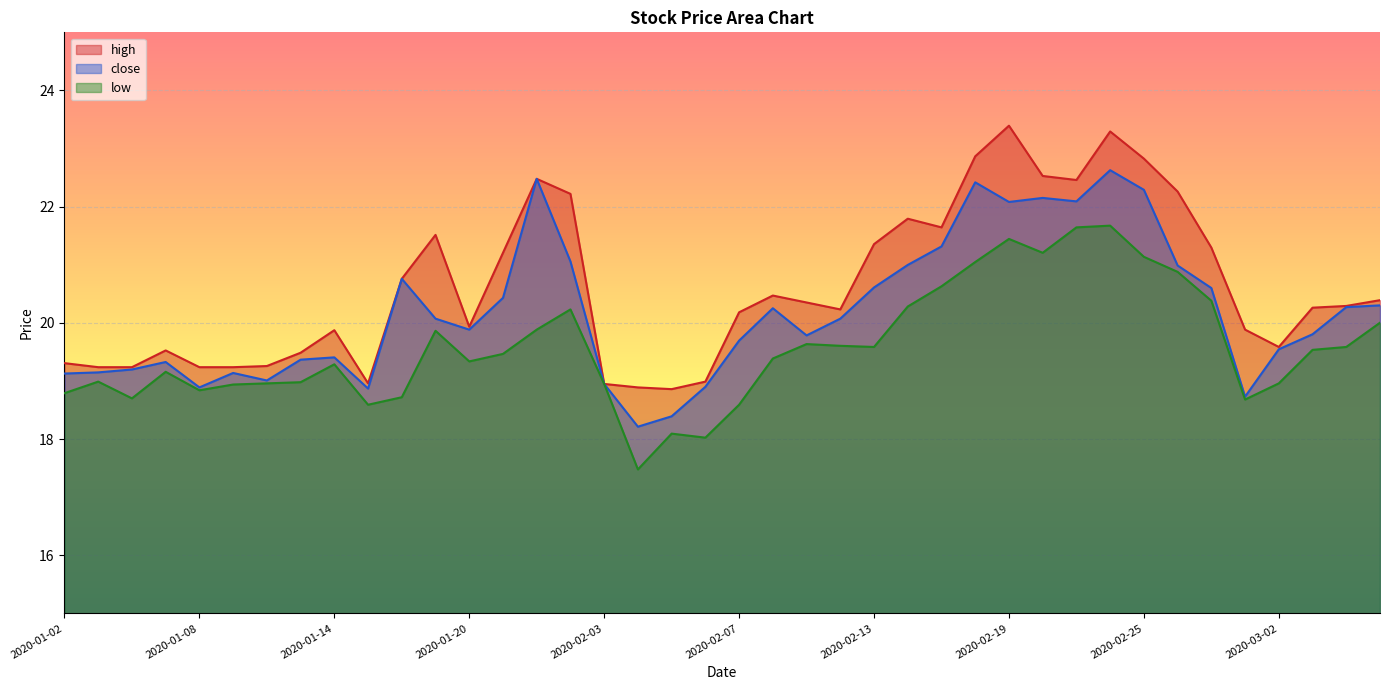

What position from the left is 2020-01-02?

1